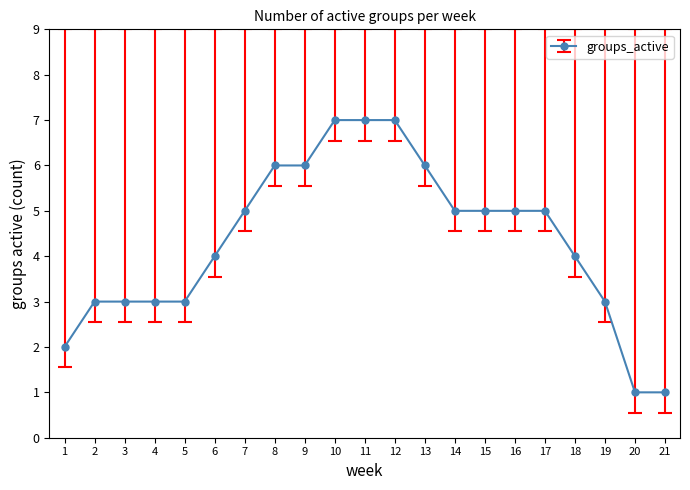

What is the approximate value at 9?

6